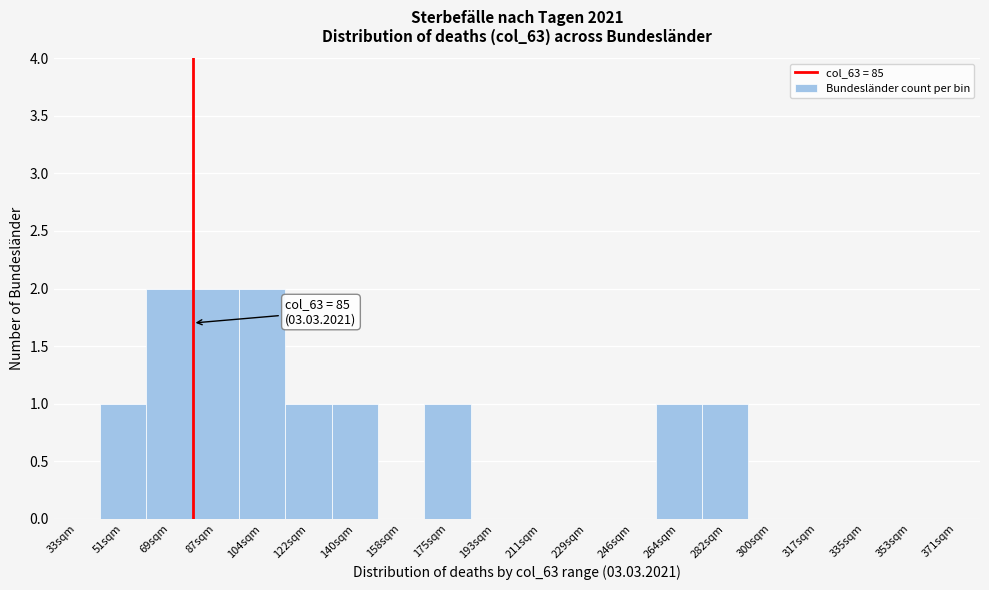

Reading right to left, extract all data points from this chart.

371sqm=0	353sqm=0	335sqm=0	317sqm=0	300sqm=0	282sqm=1	264sqm=1	246sqm=0	229sqm=0	211sqm=0	193sqm=0	175sqm=1	158sqm=0	140sqm=1	122sqm=1	104sqm=2	87sqm=2	69sqm=2	51sqm=1	33sqm=0